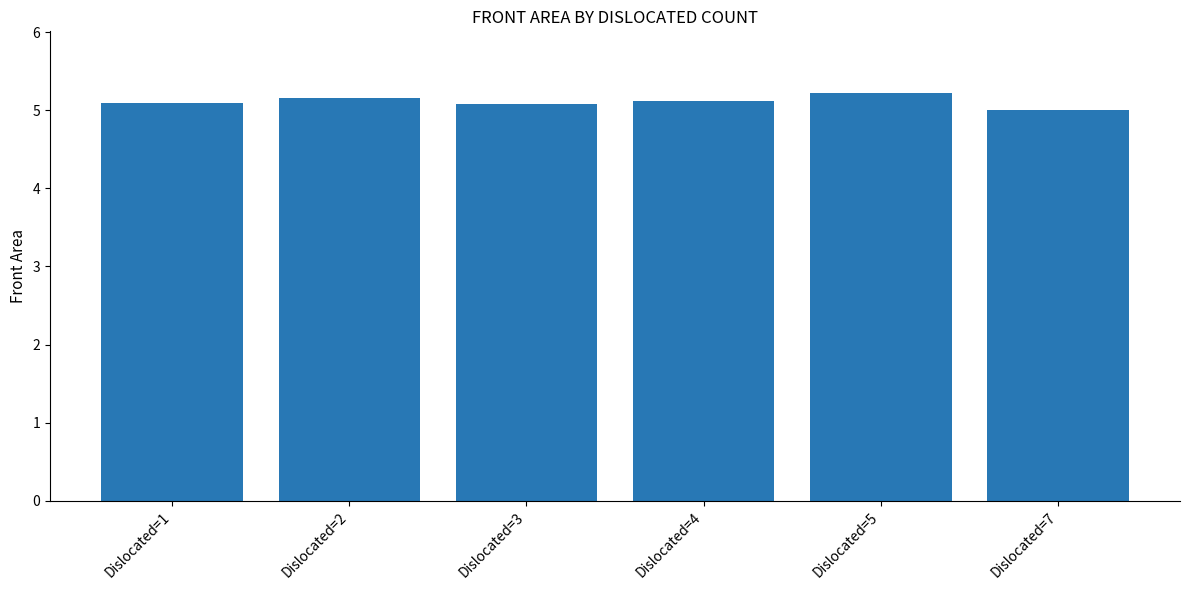

Which has a higher value, Dislocated=5 or Dislocated=7?

Dislocated=5